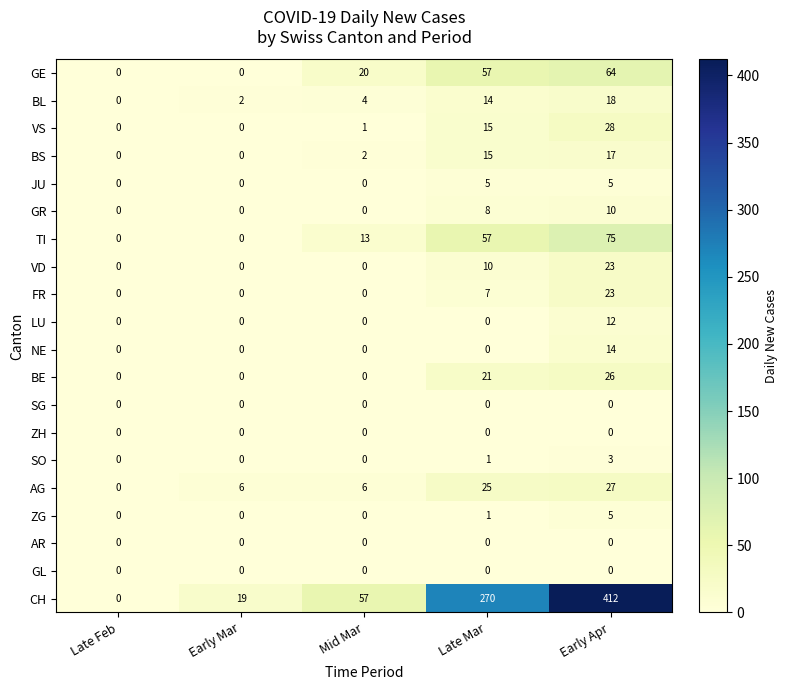

How many TI values are between 0 and 57?

4